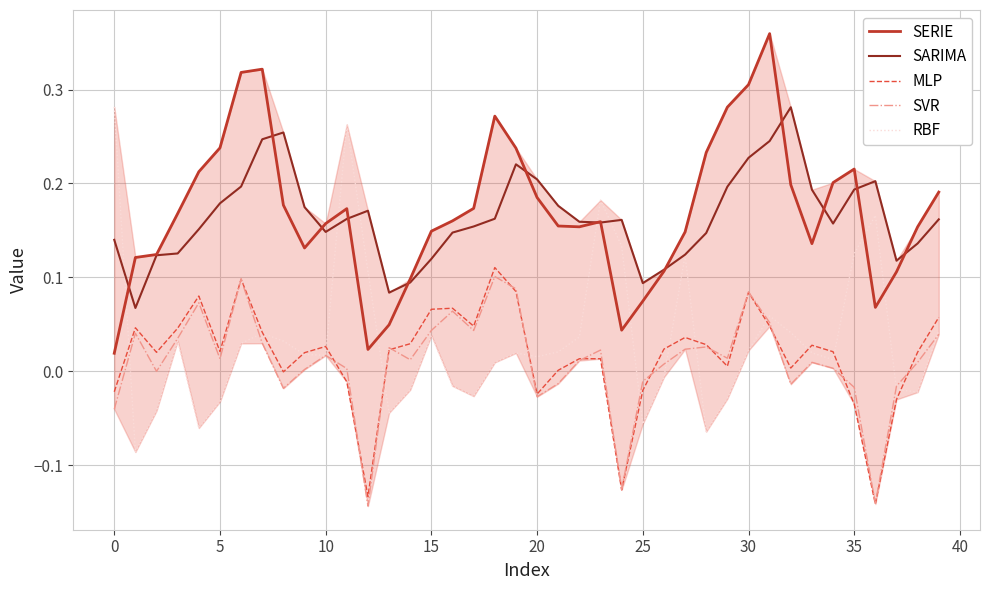

True or false: SVR and SERIE intersect in this chart.

False